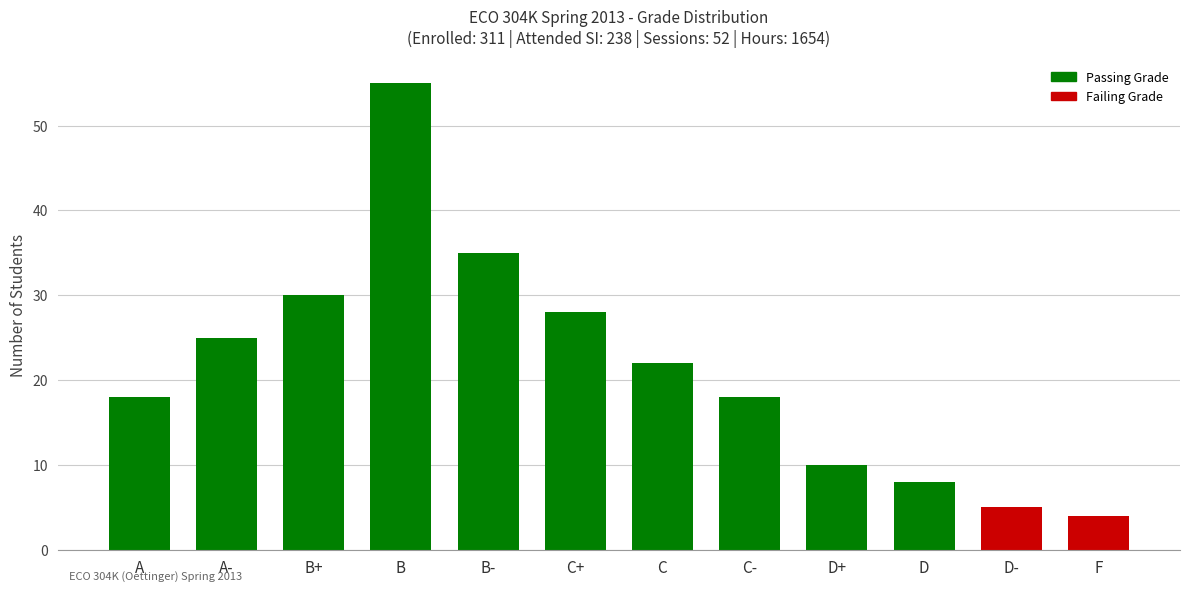

What is the smallest value displayed?

4